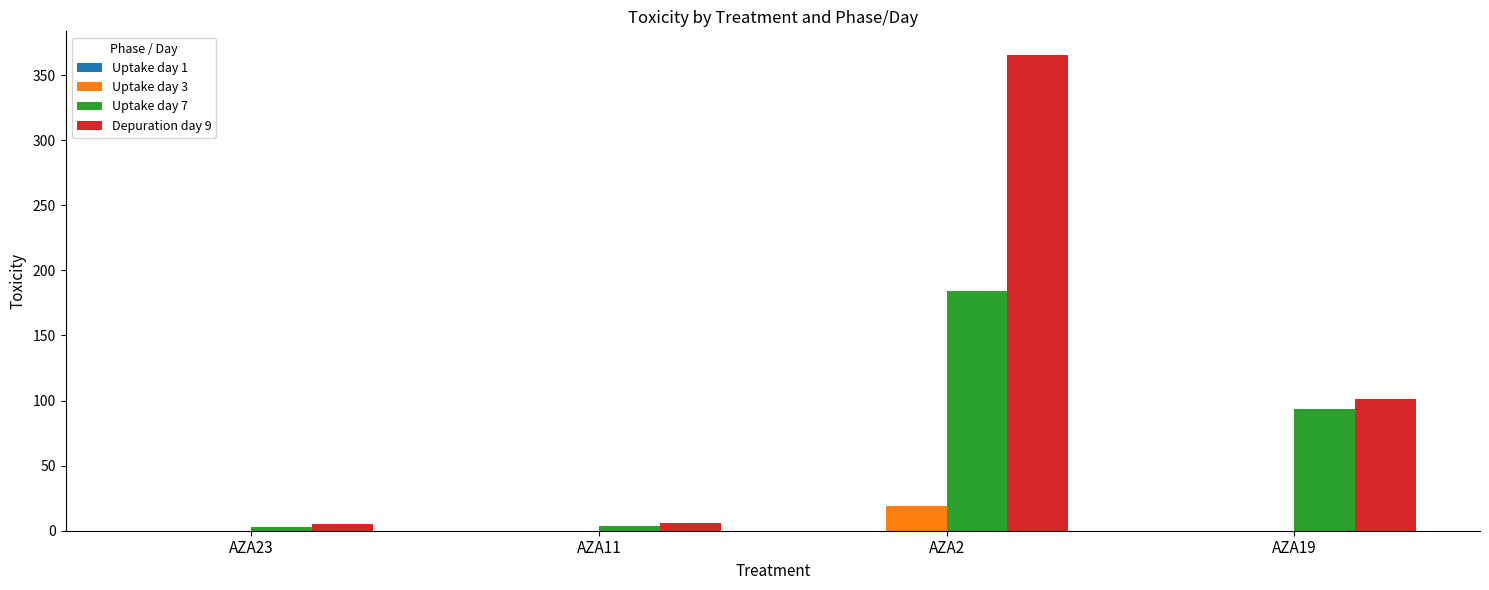

True or false: Uptake day 7 has a value of 93.4 at AZA19.

True